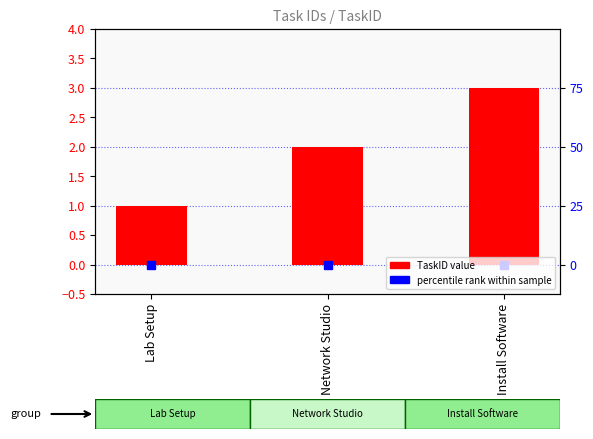

Are the bars horizontal?

No